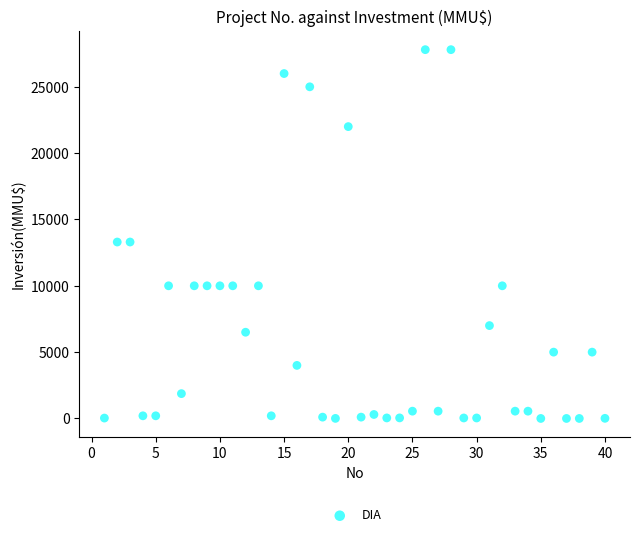

What is the range of Y values (max minus min)?

27800